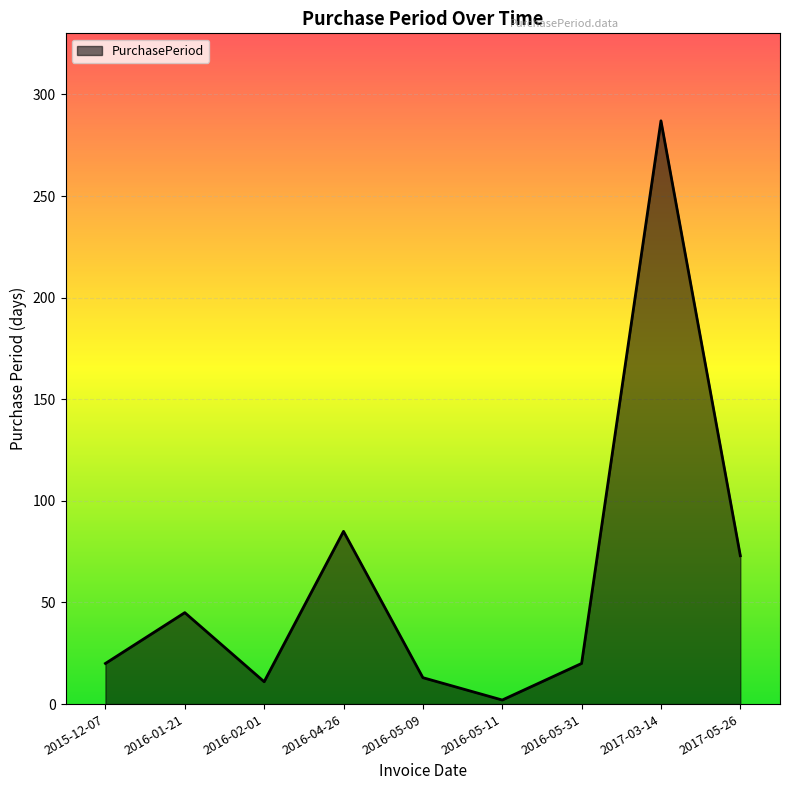

Reading left to right, what are all the values shown in this chart?

20	45	11	85	13	2	20	287	73